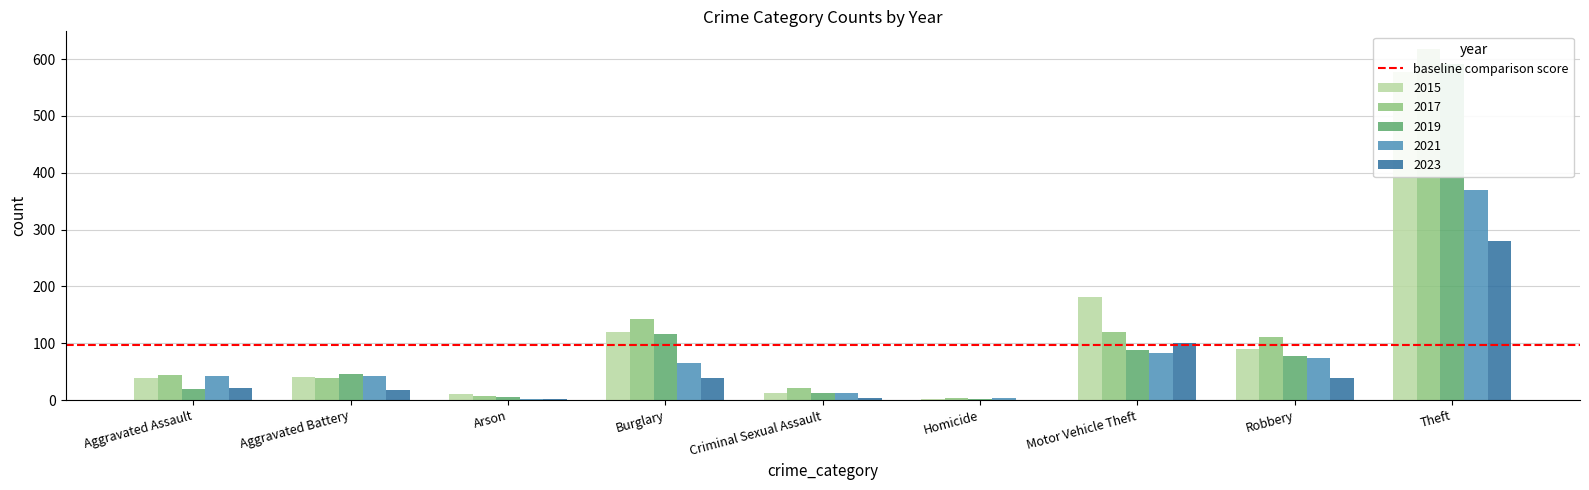

What is the total value across all series at Homicide?

10